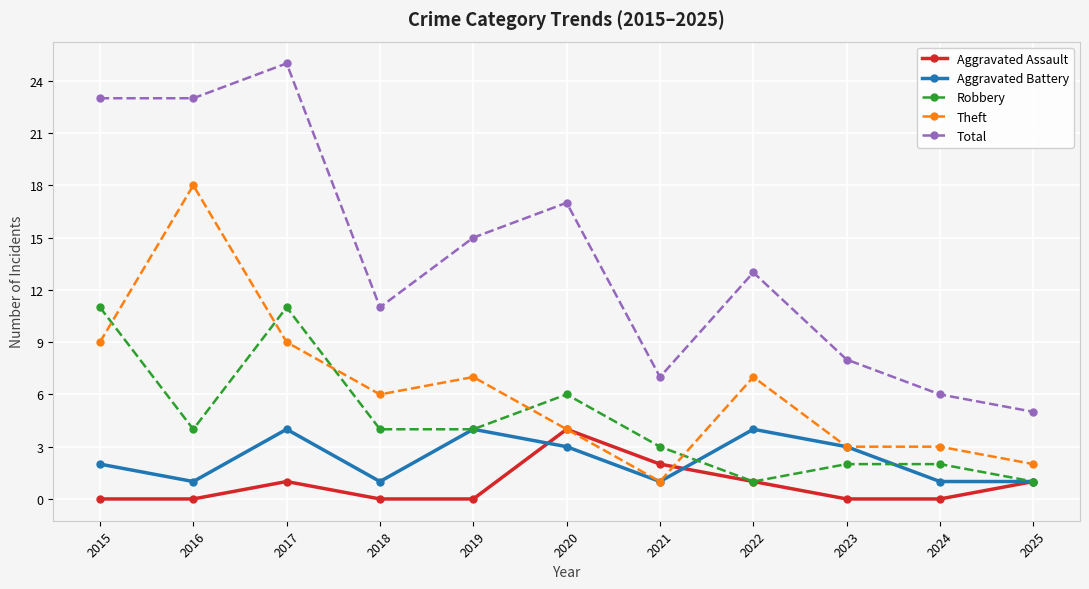

Reading left to right, transcribe all the data shown in this chart.

Aggravated Assault: 2015=0	2016=0	2017=1	2018=0	2019=0	2020=4	2021=2	2022=1	2023=0	2024=0	2025=1
Aggravated Battery: 2015=2	2016=1	2017=4	2018=1	2019=4	2020=3	2021=1	2022=4	2023=3	2024=1	2025=1
Robbery: 2015=11	2016=4	2017=11	2018=4	2019=4	2020=6	2021=3	2022=1	2023=2	2024=2	2025=1
Theft: 2015=9	2016=18	2017=9	2018=6	2019=7	2020=4	2021=1	2022=7	2023=3	2024=3	2025=2
Total: 2015=23	2016=23	2017=25	2018=11	2019=15	2020=17	2021=7	2022=13	2023=8	2024=6	2025=5